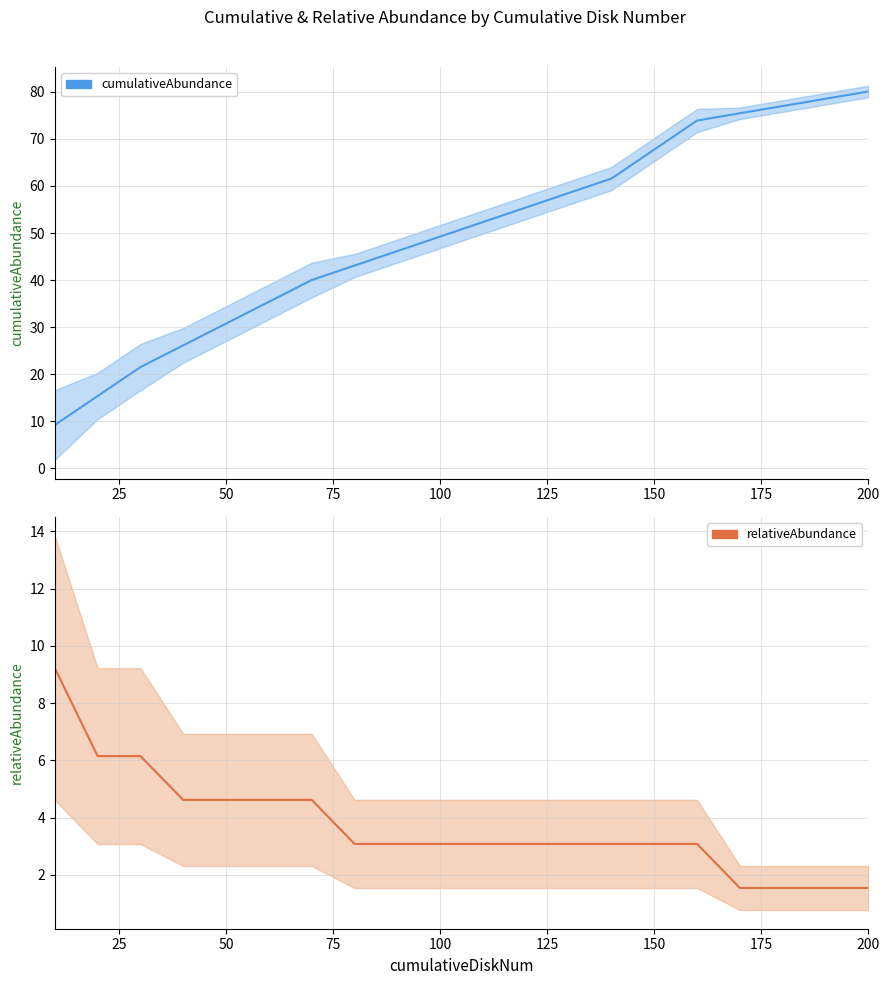

True or false: cumulativeAbundance and relativeAbundance cross at least once.

False